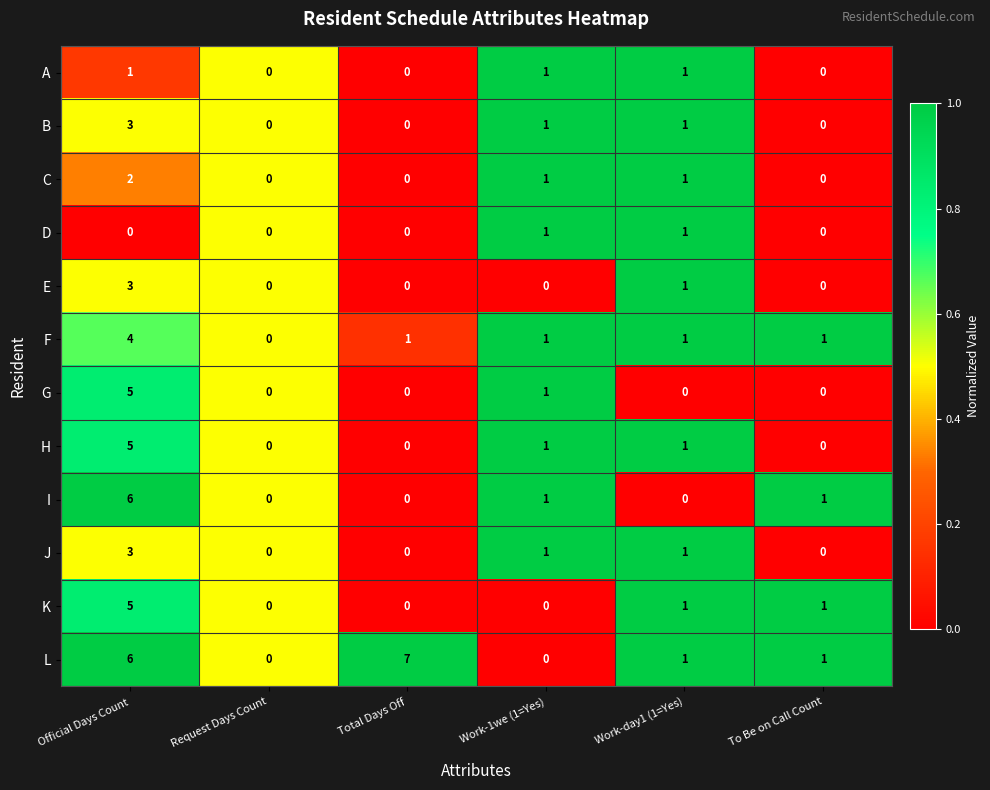

The J series shows 0 at Total Days Off. True or false?

True